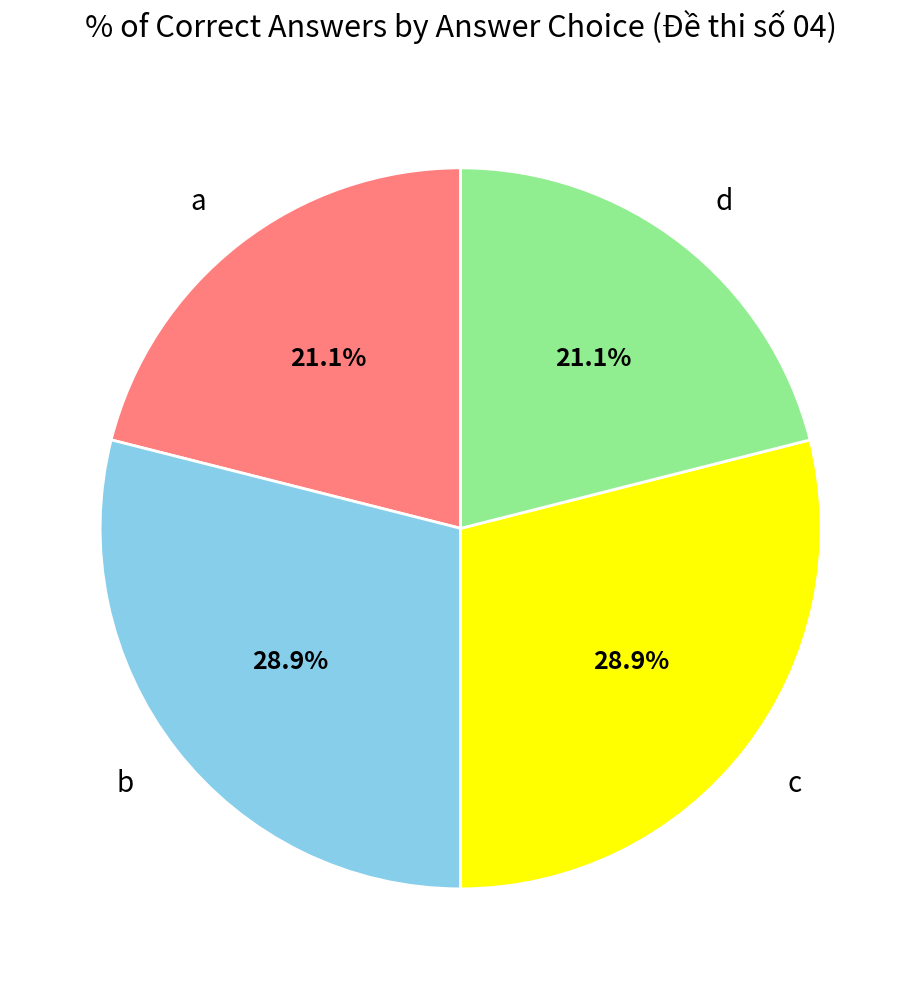

How many slices are in this pie chart?

4